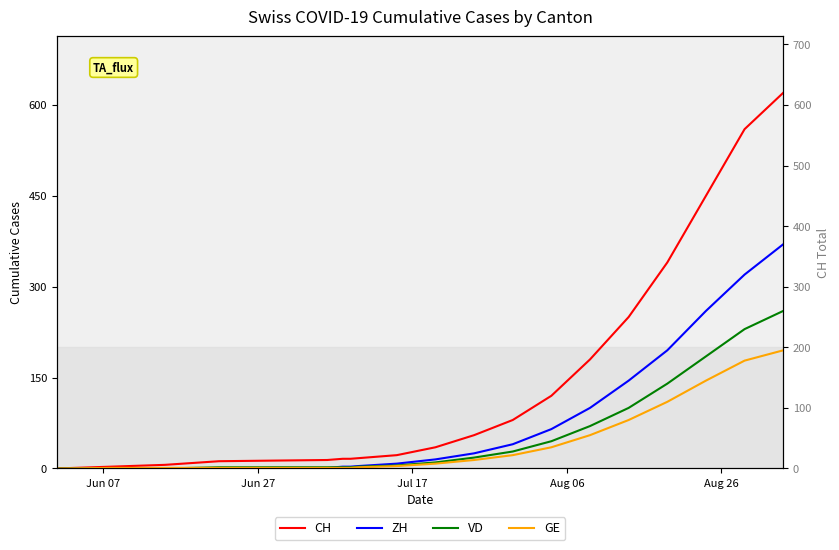

Which series ends up on top after the final intersection of VD and ZH?

ZH